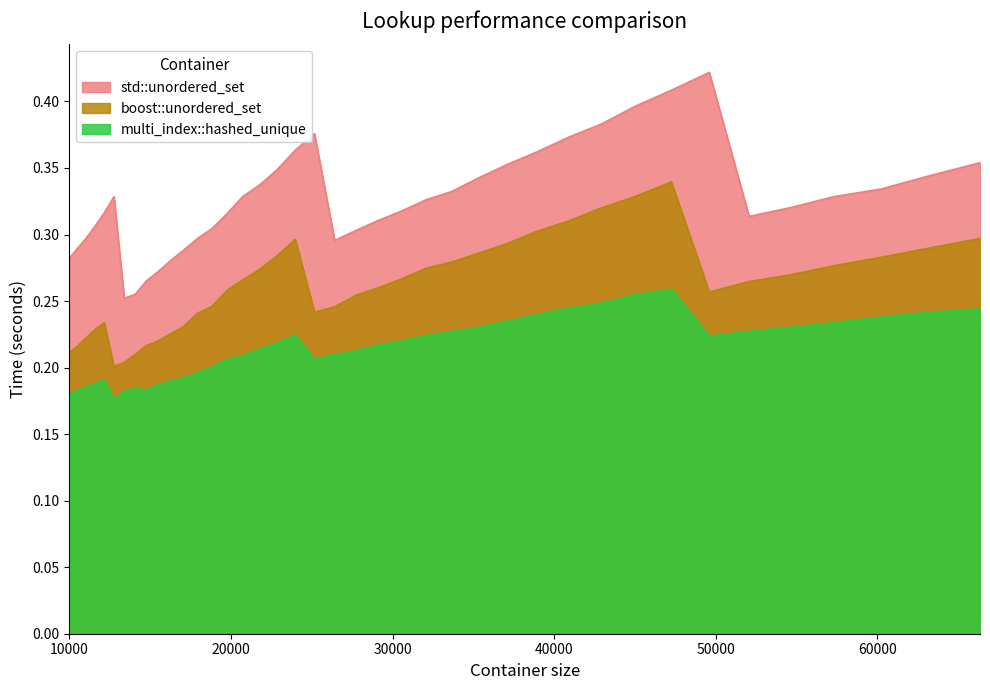

Does the chart display data point markers on the line(s)?

No